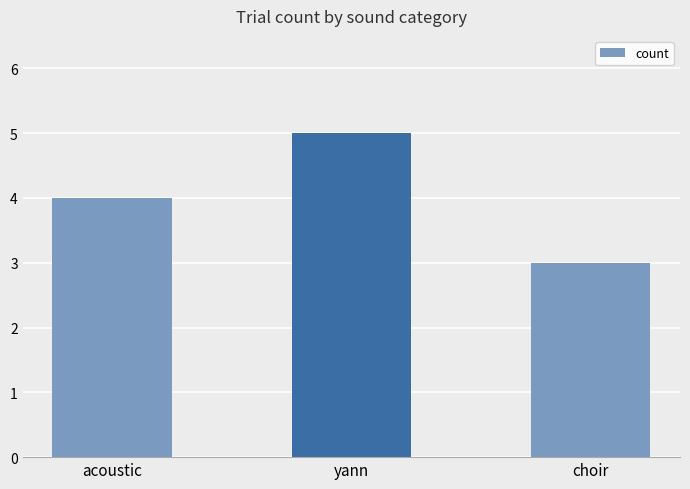

How many distinct data groups are displayed?

1